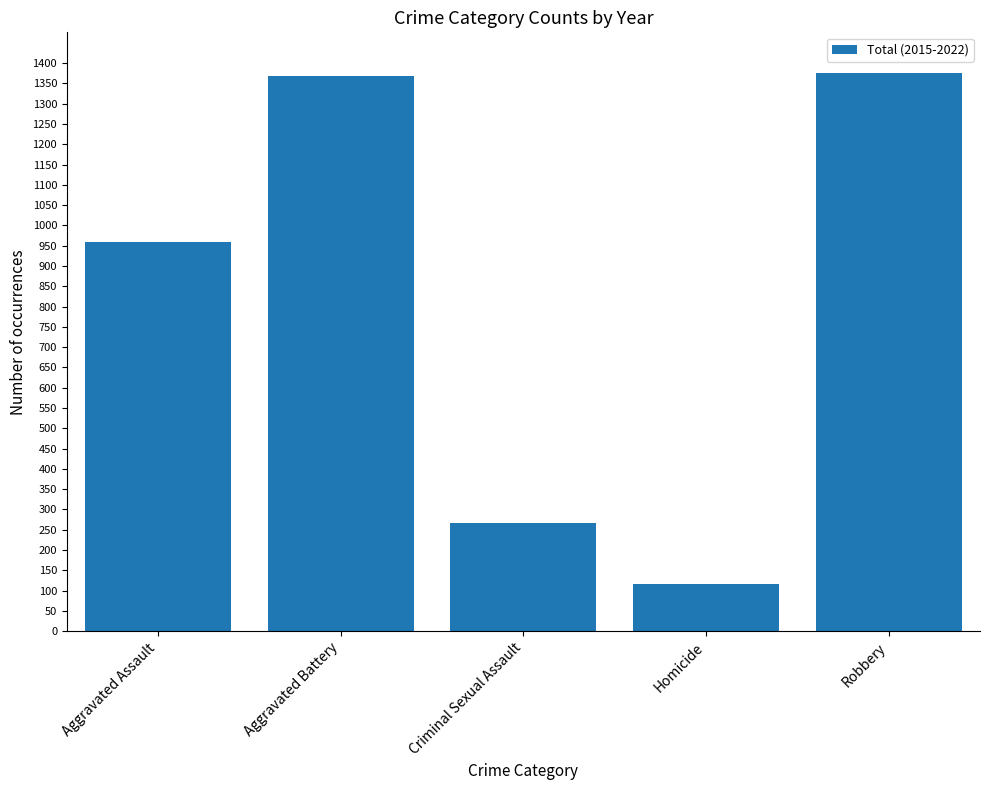

What is the label of the 4th bar from the right?

Aggravated Battery